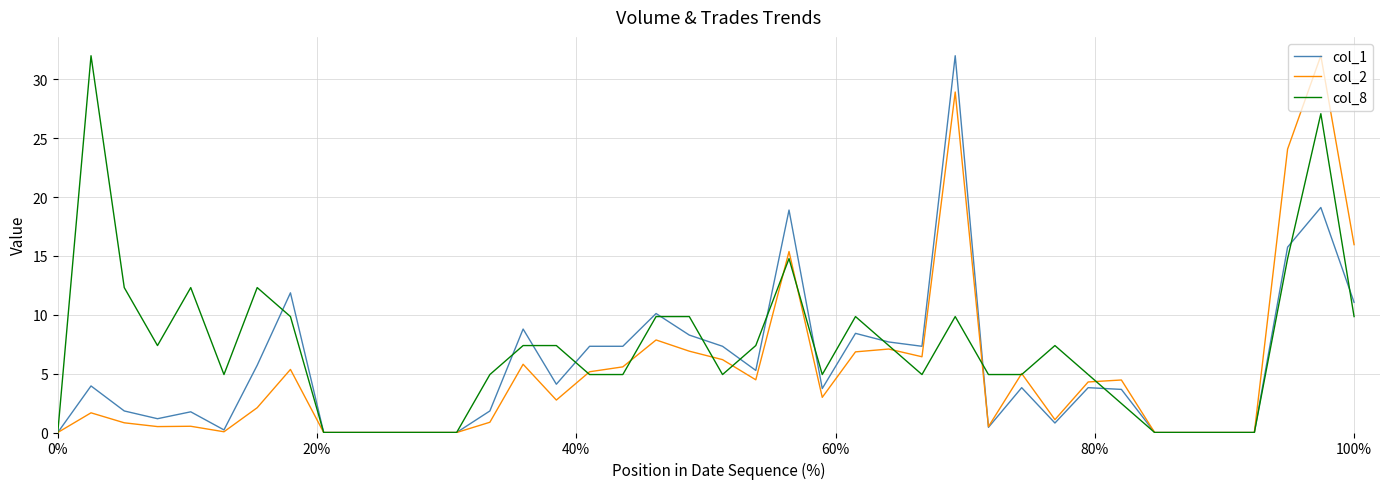

What is the maximum value for col_1?

32.0